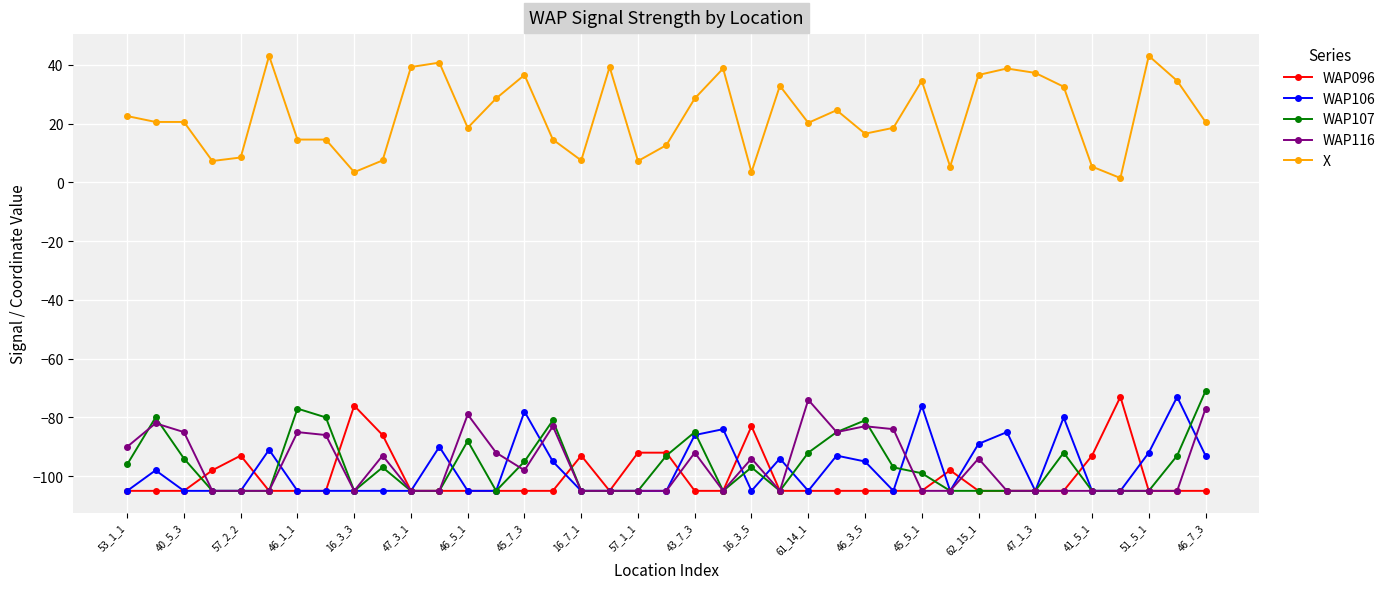

What is the minimum value shown in the chart?

-105.0